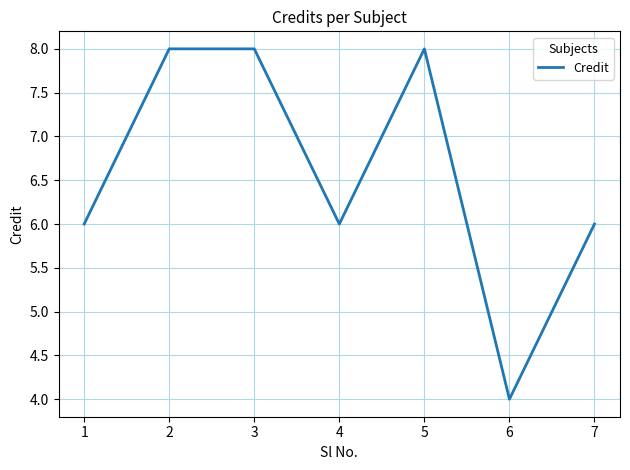

How many interior local valleys (lower than both neighbors) does the data have?

2